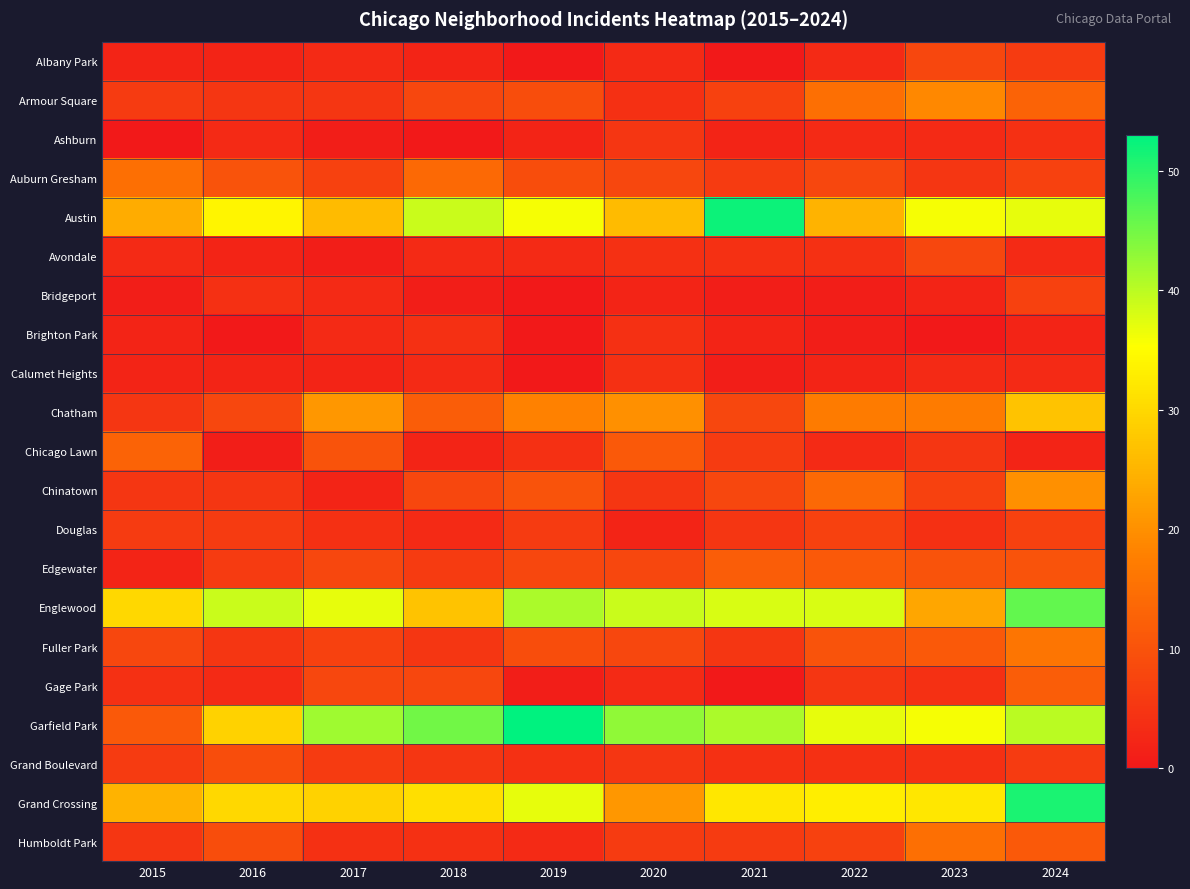

Which series has the largest total across all categories?

Garfield Park